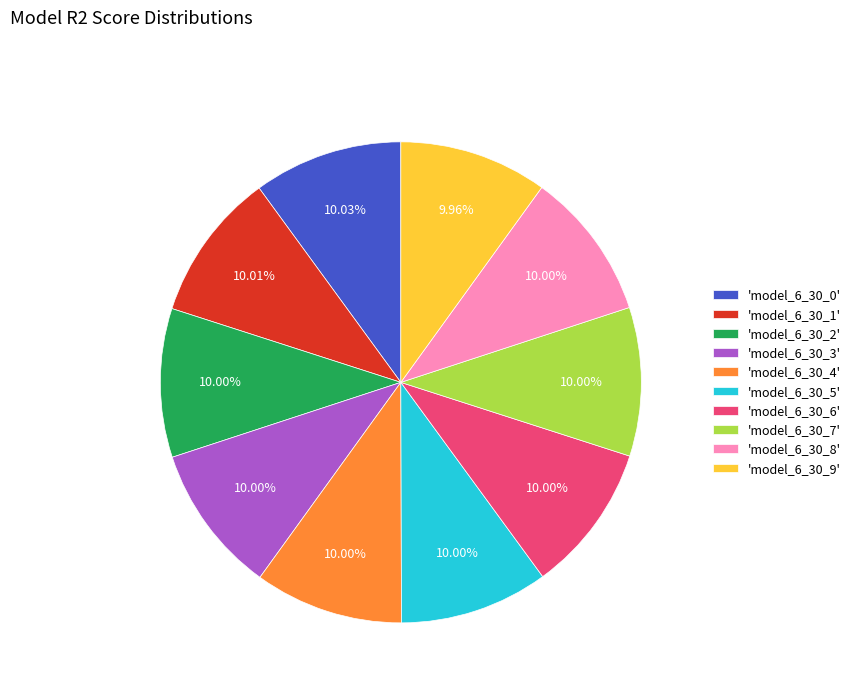

Does 'model_6_30_1' represent more than half of the total?

No